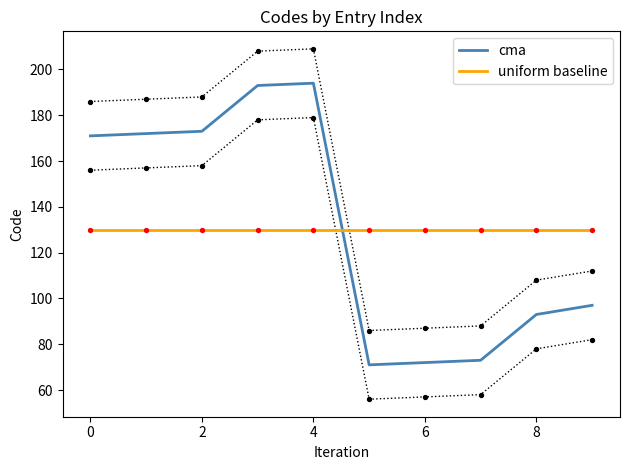

True or false: uniform baseline and cma cross at least once.

True